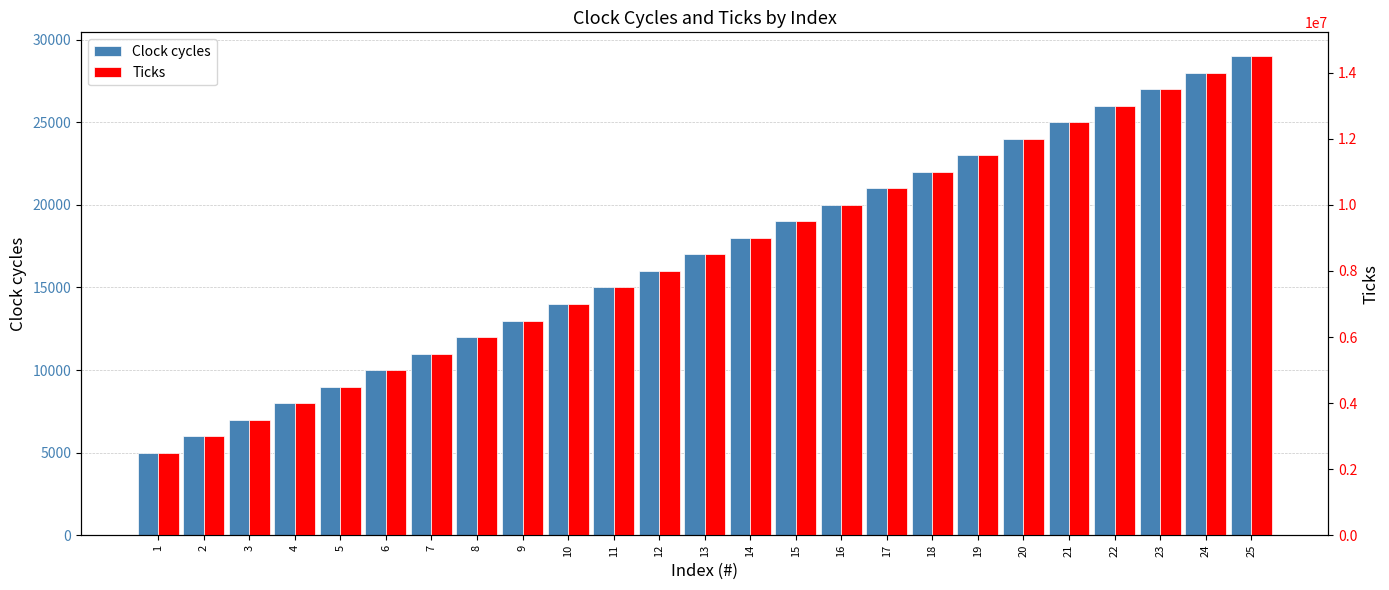

Is it true that Ticks equals 7000000 at 10?

True